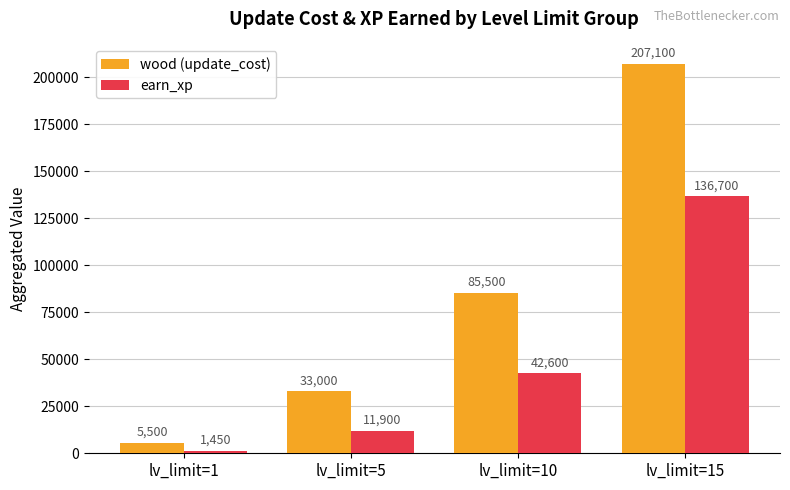

At which category is the sum across all series the highest?

lv_limit=15